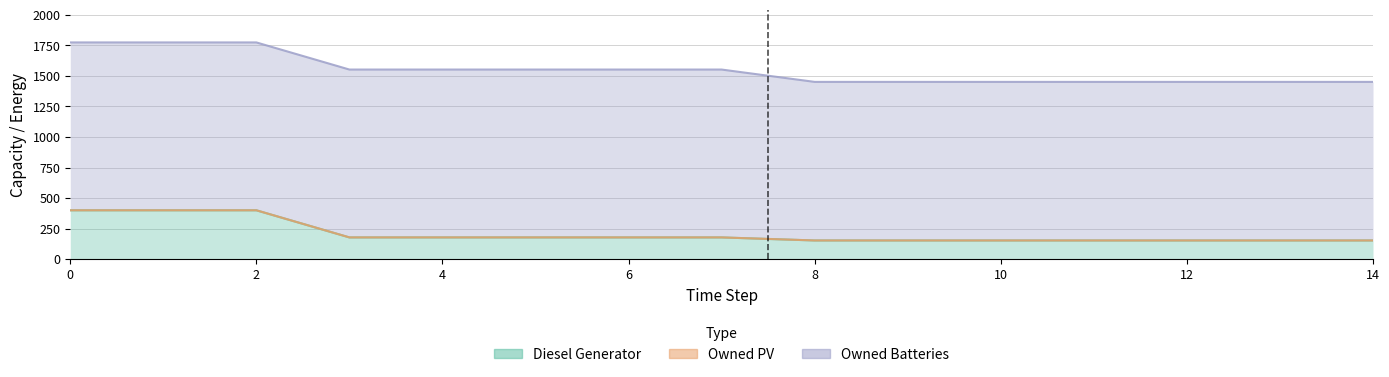

What is the total value across all series at 8?

1908